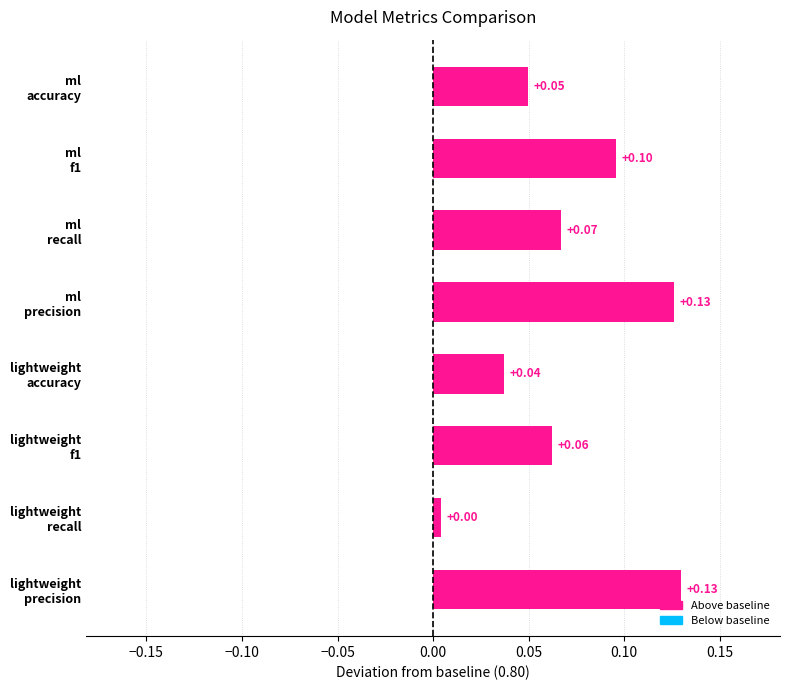

What is the average value?

0.1